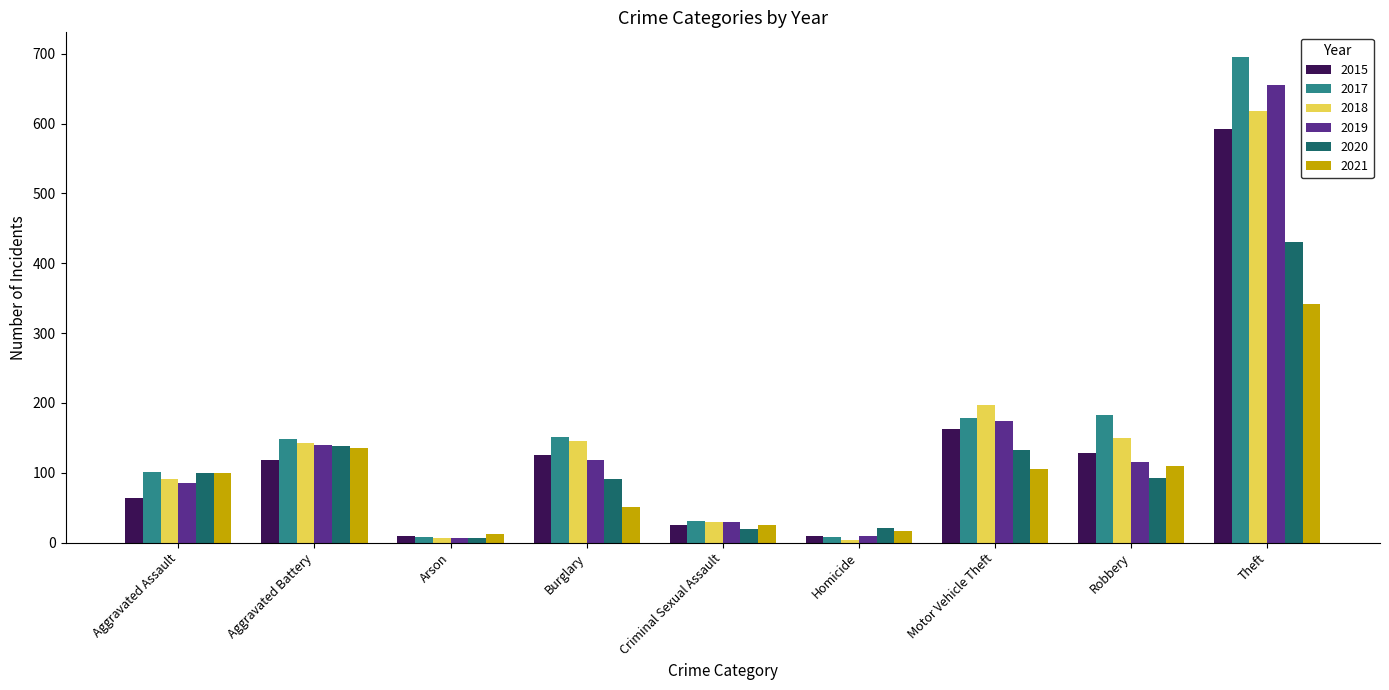

List the series in order of their peak value, highest first.

2017, 2019, 2018, 2015, 2020, 2021